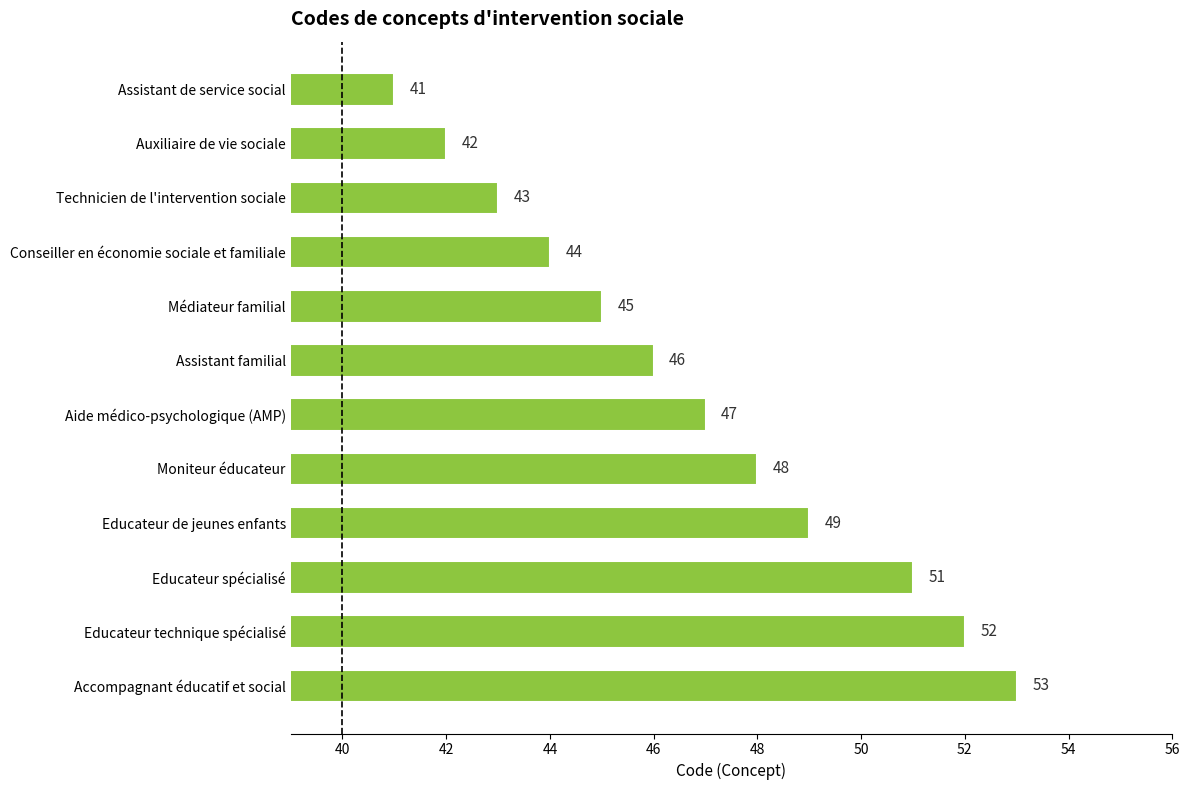

What is the sum of the values at Conseiller en économie sociale et familiale and Aide médico-psychologique (AMP)?

91